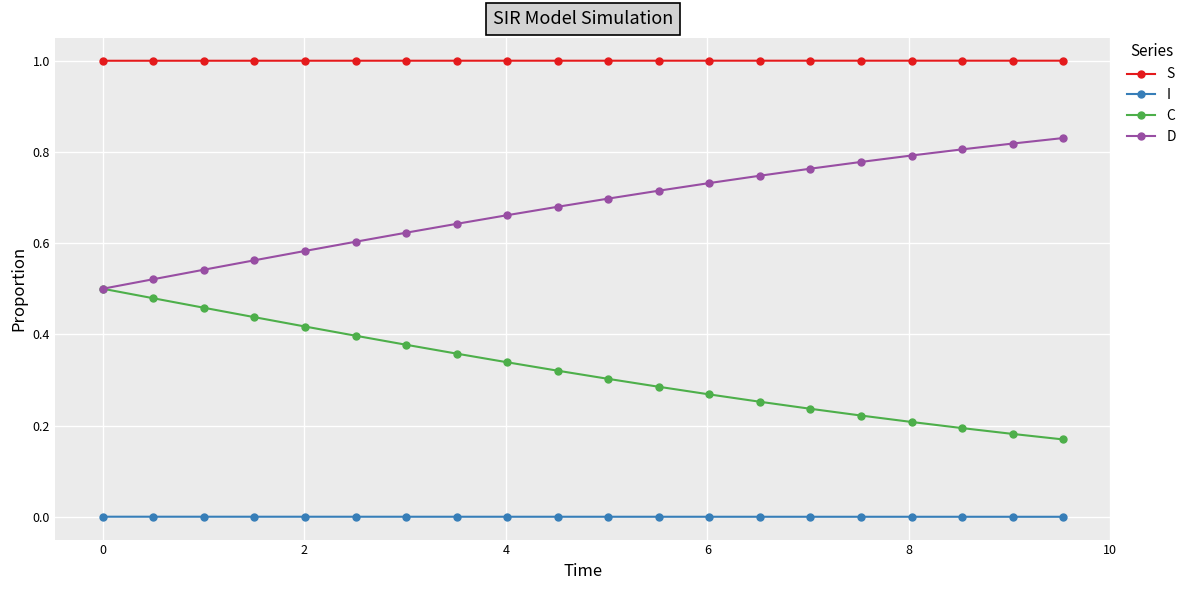

Count the C values in the range 0 to 1.

20